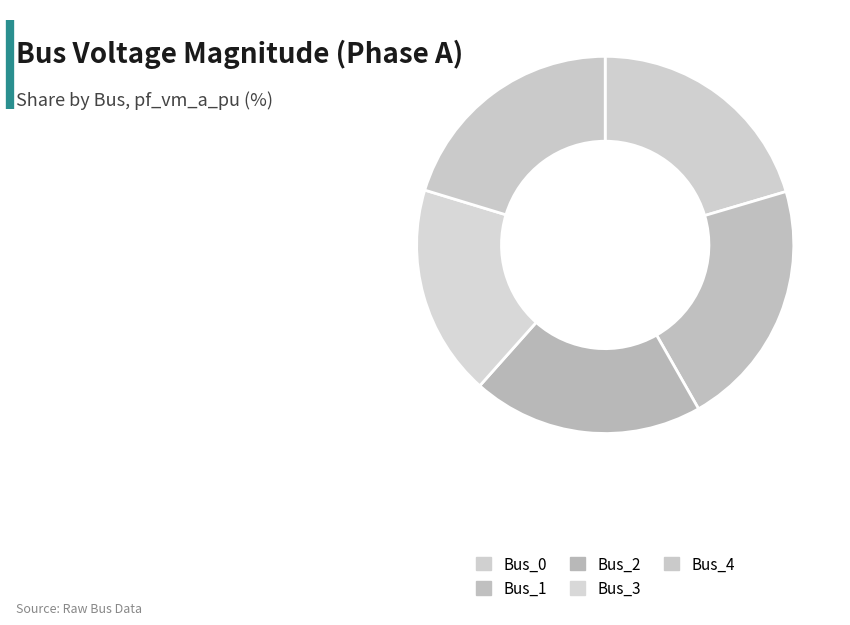

How many slices are in this pie chart?

5